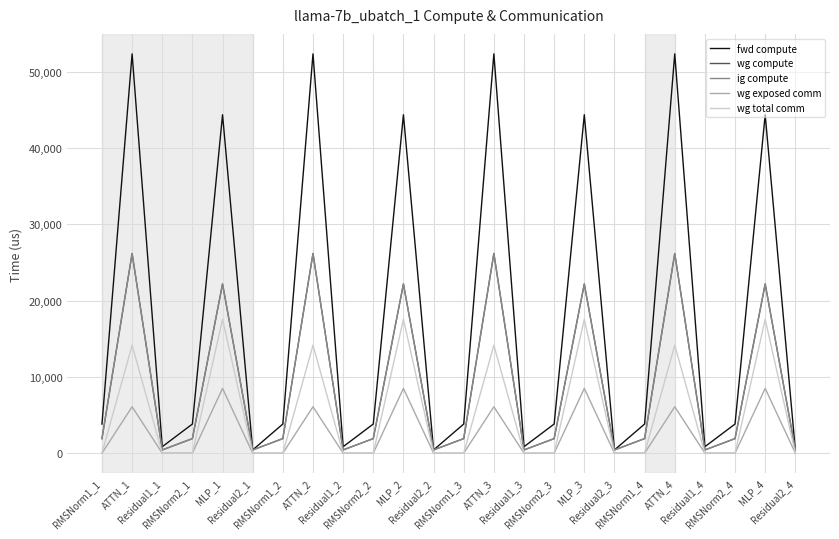

What is the minimum value for wg compute?

423.5